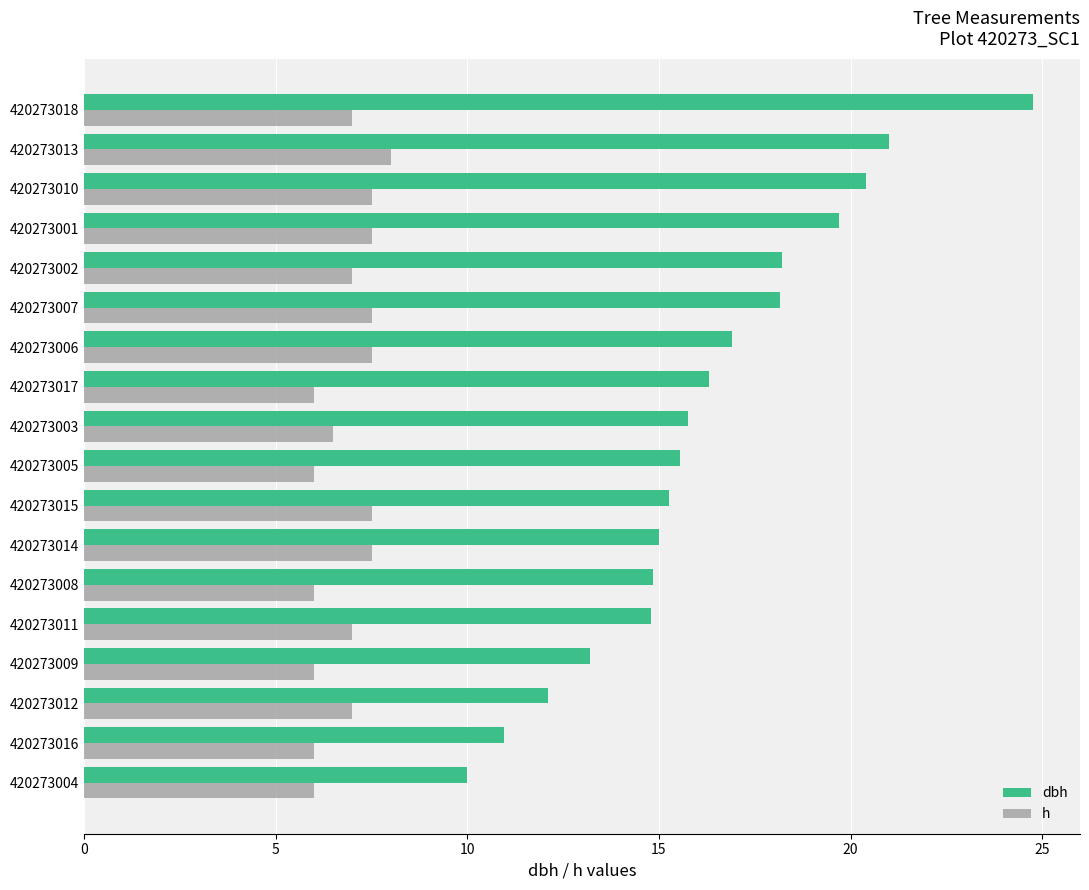

Count the number of data series in this chart.

2